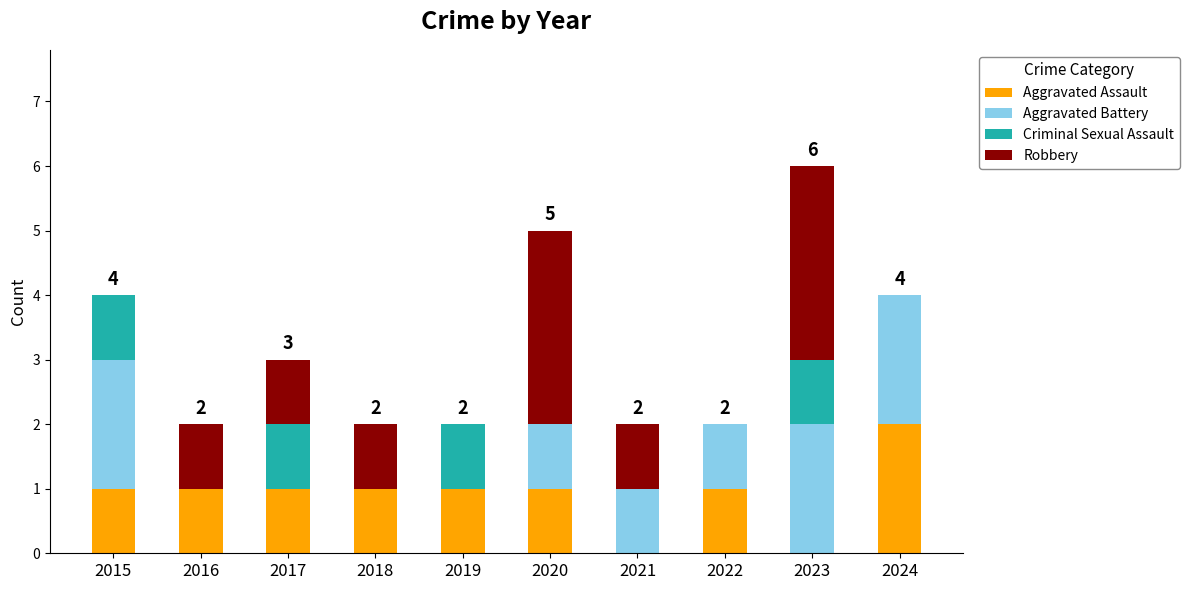

What is the total value across all series at 2020?

5